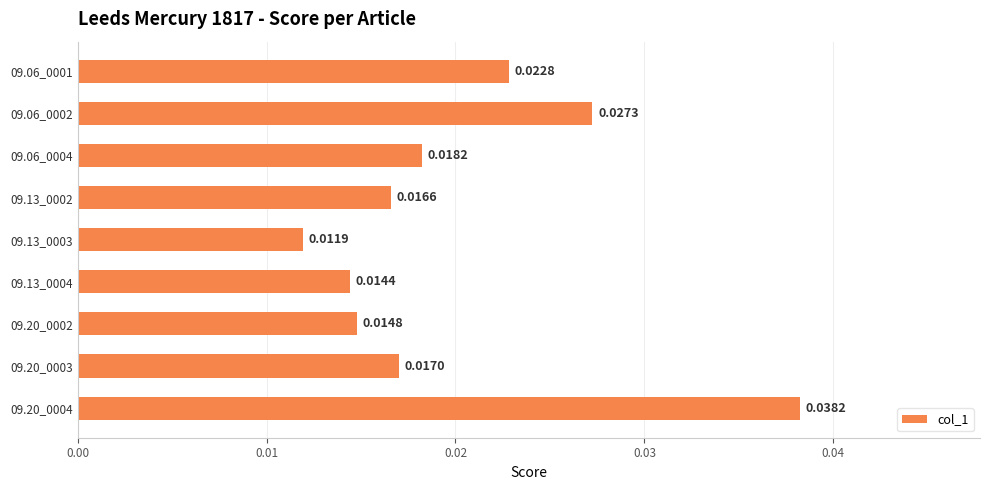

Rank the categories by value from highest to lowest.

09.20_0004, 09.06_0002, 09.06_0001, 09.06_0004, 09.20_0003, 09.13_0002, 09.20_0002, 09.13_0004, 09.13_0003